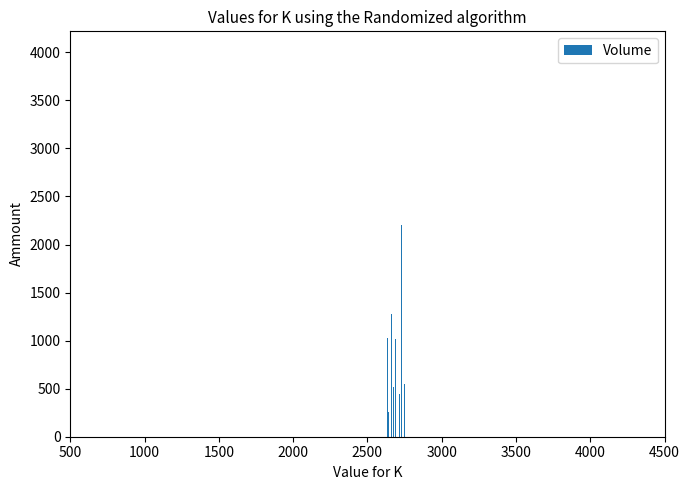

True or false: the data shows 371 at 29.

False